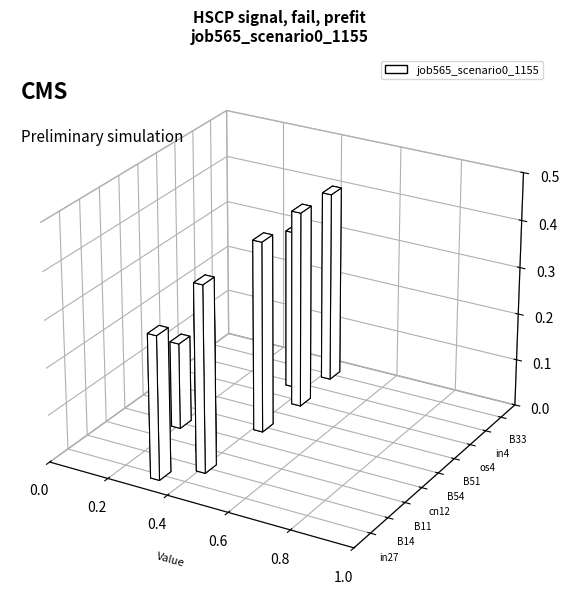

The chart shows a value of 0.3 at in27. True or false?

True